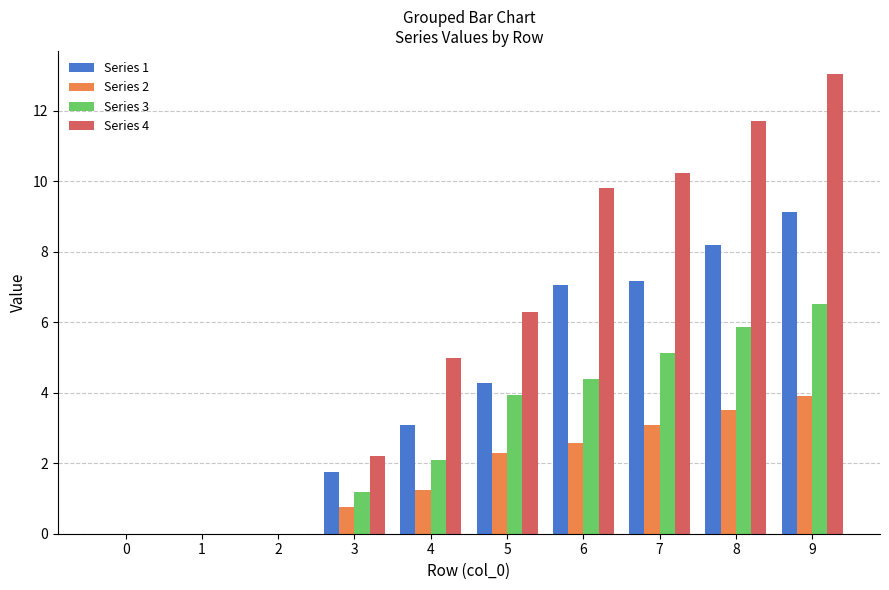

Is the value of Series 3 at 1 greater than the value of Series 2 at 4?

No